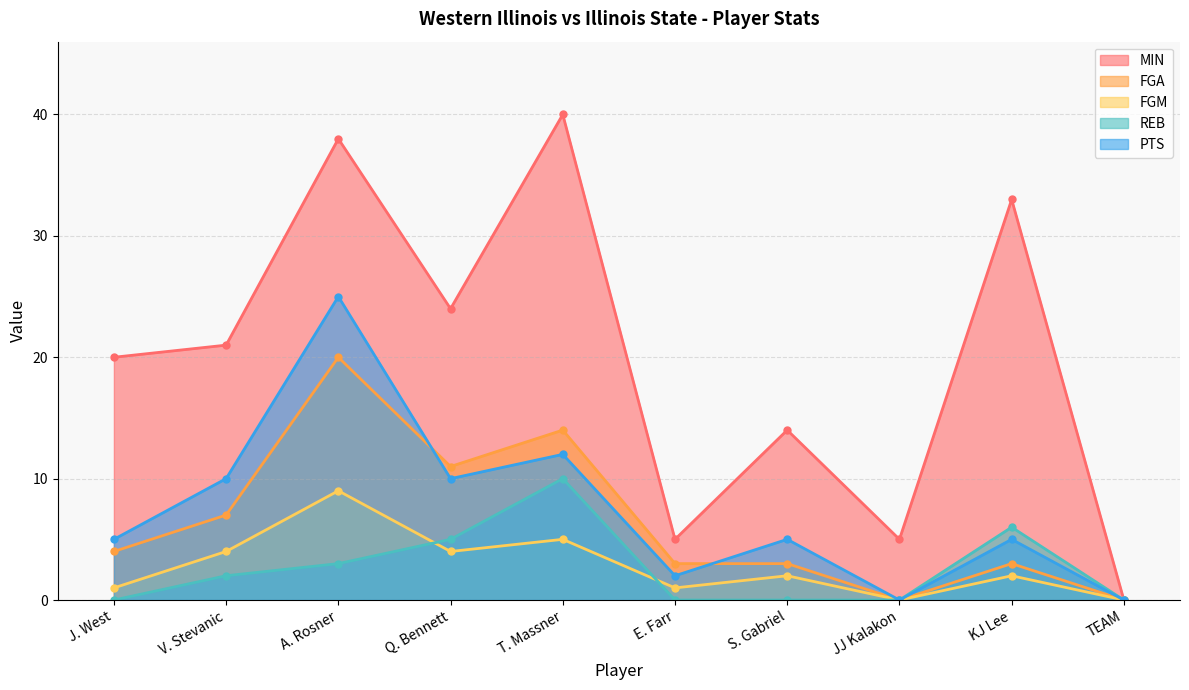

True or false: FGM has more than 2 interior local peaks.

True